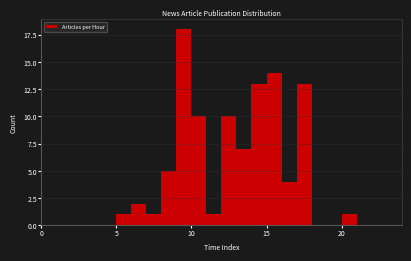

Around what value on the x-axis is the tallest bar? Give the approximate position of its centre, as read against the axis.

9.5